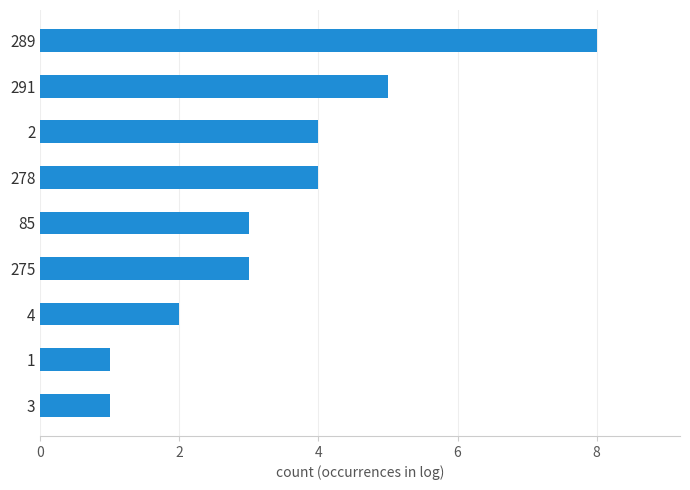

What is the approximate value at 291?

5